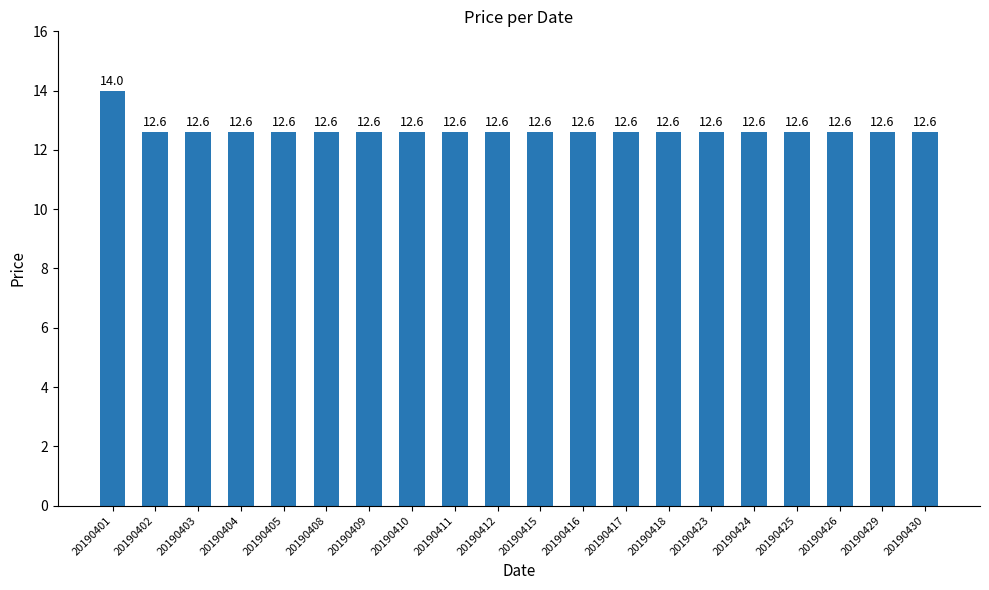

What is the ratio of the value at 20190423 to the value at 20190429?

1.0